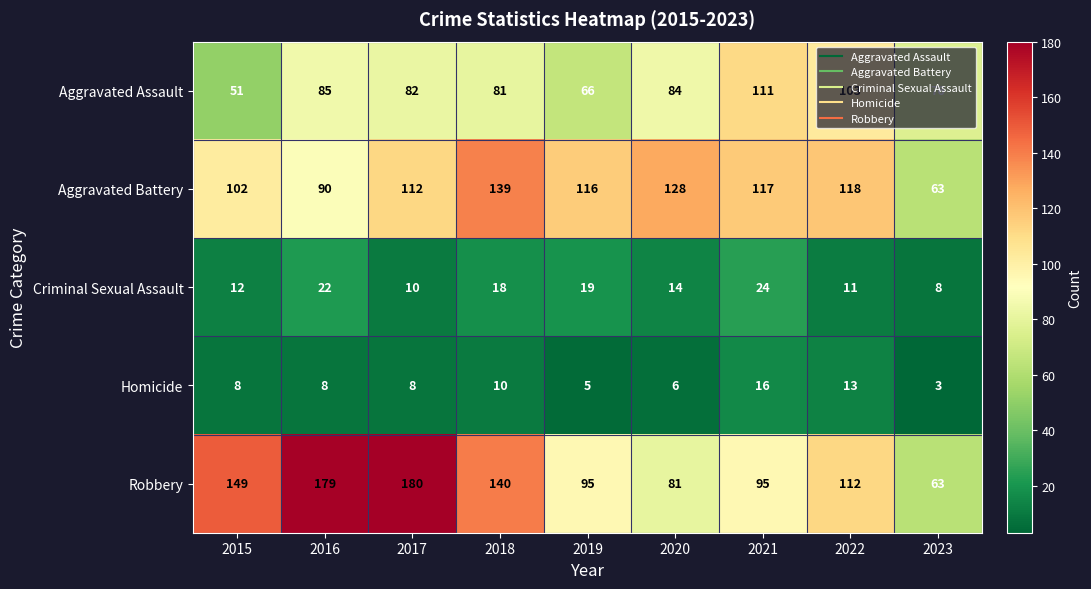

The value of Aggravated Battery at 2023 is 63. True or false?

True